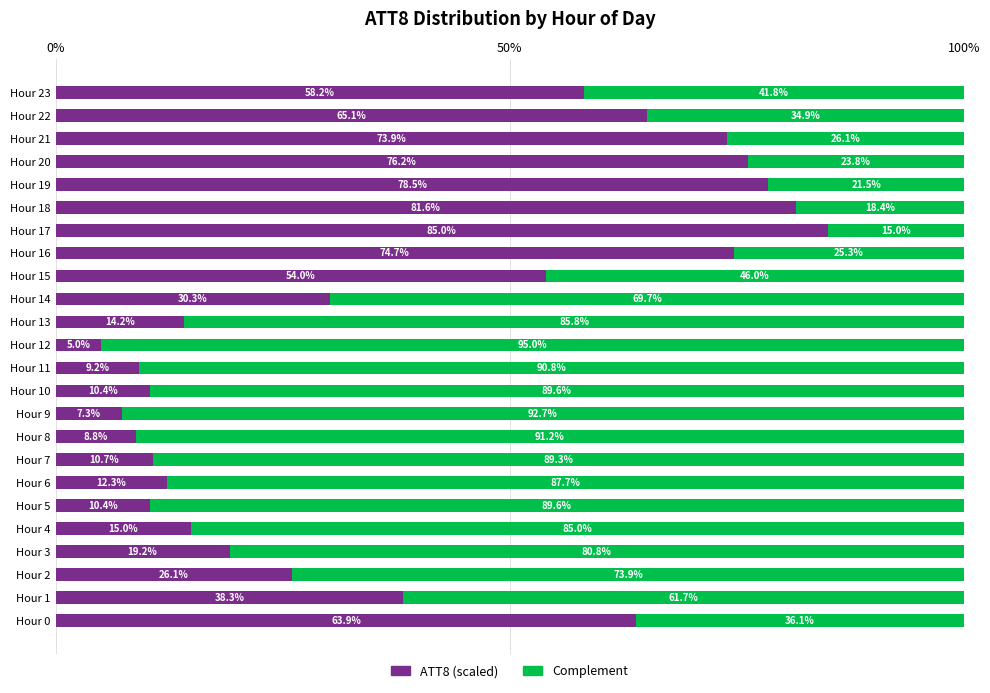

What is the total value across all series at Hour 18?

100.0